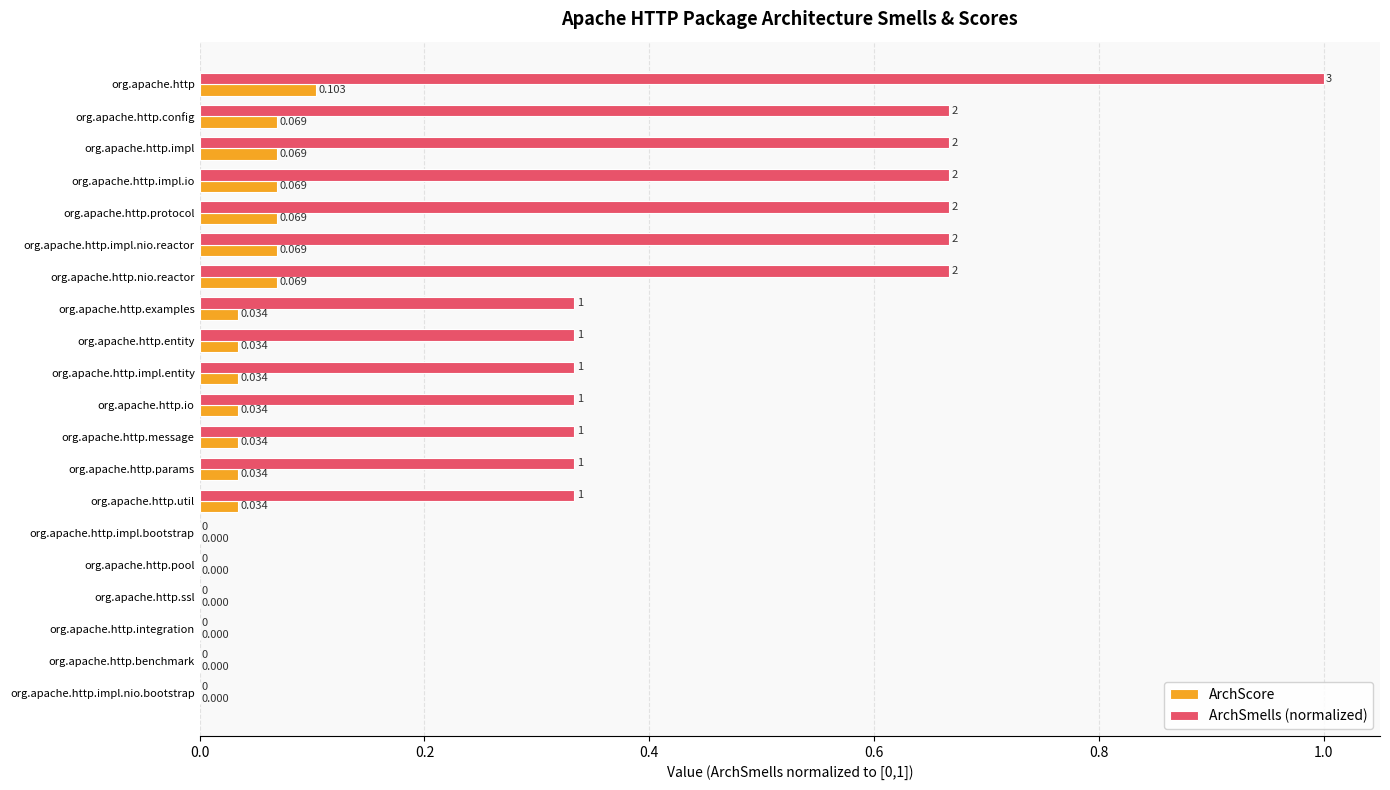

Between org.apache.http and org.apache.http.message, which series saw the biggest shift?

ArchSmells (normalized)